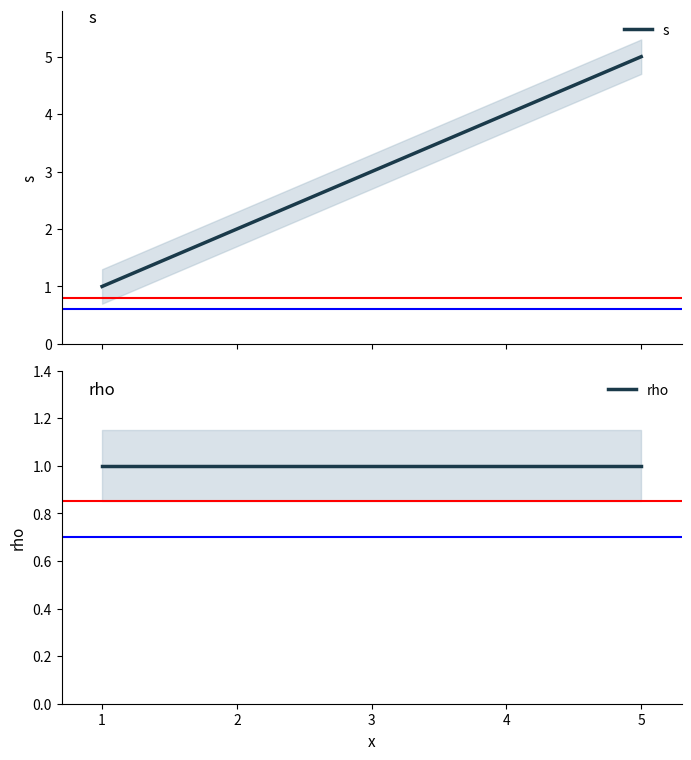

Which has a higher value, 1 or 0?

1